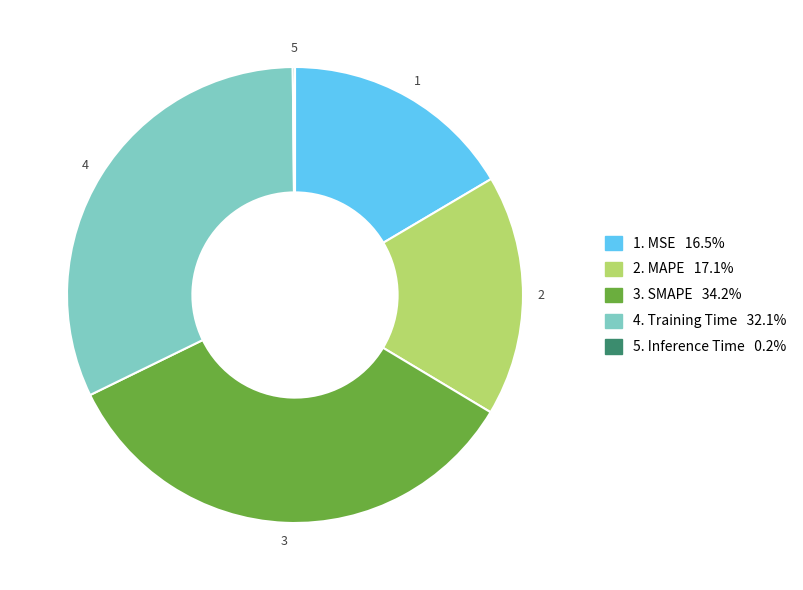

Is there a majority slice in this chart?

No